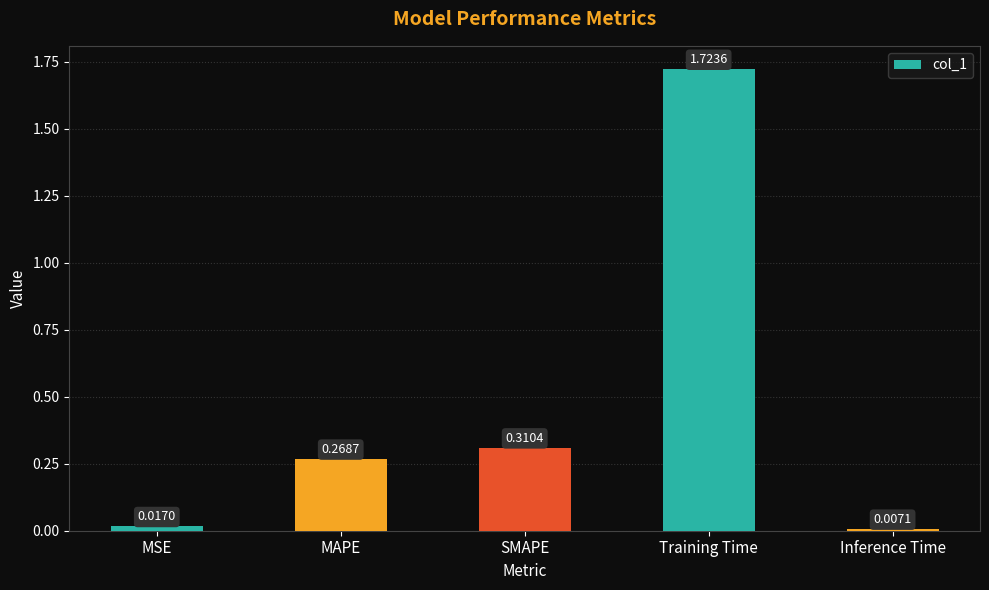

Are the bars grouped side by side (vs. stacked)?

No